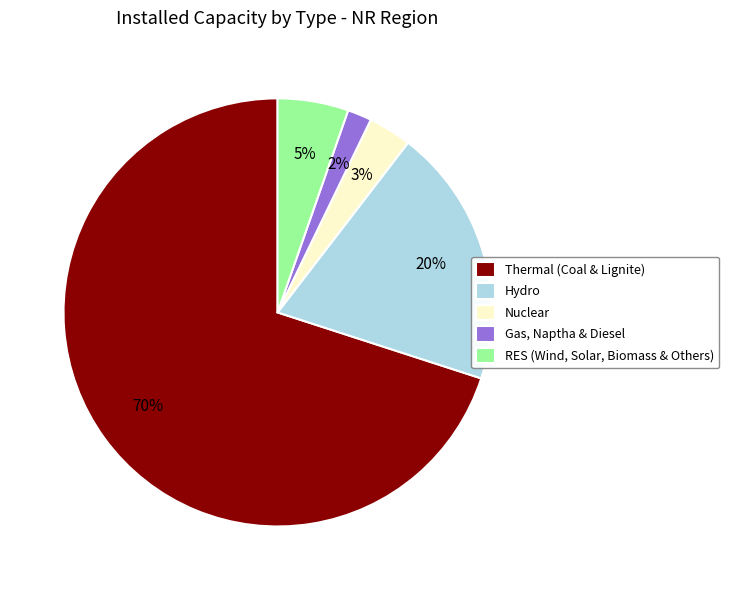

Which slice is the largest?

Thermal (Coal & Lignite)